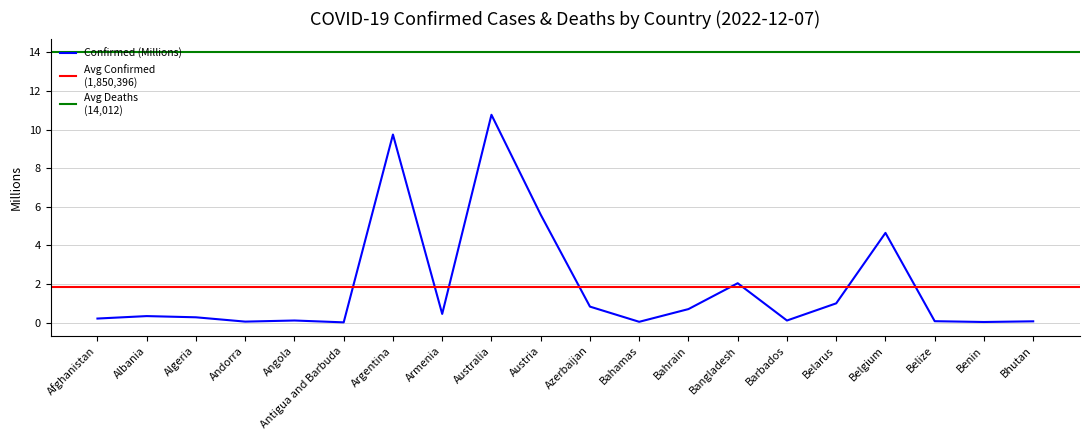

List the labels in order of value, smallest first.

Antigua and Barbuda, Benin, Bahamas, Andorra, Bhutan, Belize, Barbados, Angola, Afghanistan, Algeria, Albania, Armenia, Bahrain, Azerbaijan, Belarus, Bangladesh, Belgium, Austria, Argentina, Australia